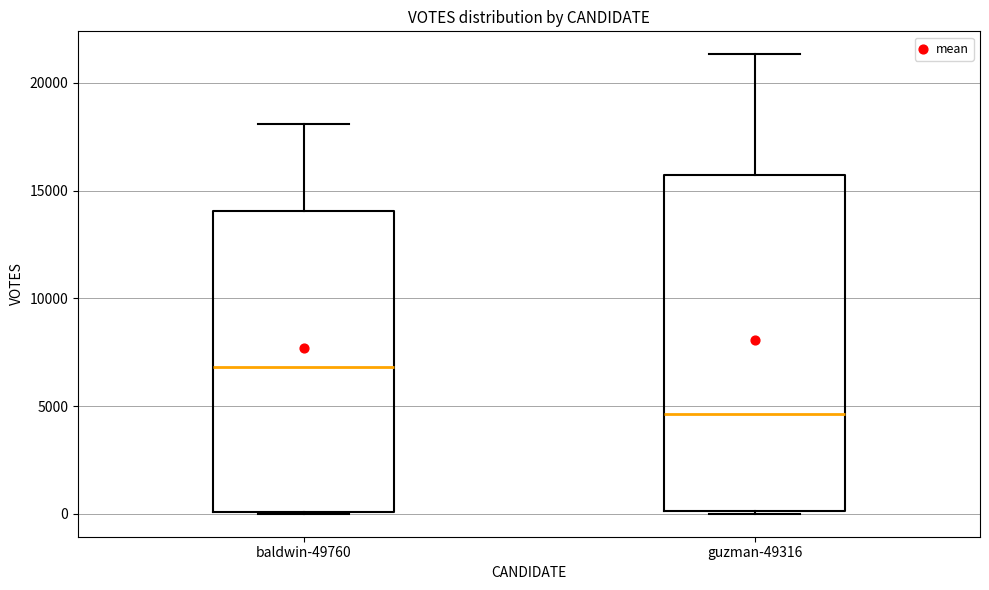

Where does the upper whisker of the box for baldwin-49760 end on the y-axis? The values are not printed on the chart, so give them approximately, as read against the axis.

18000